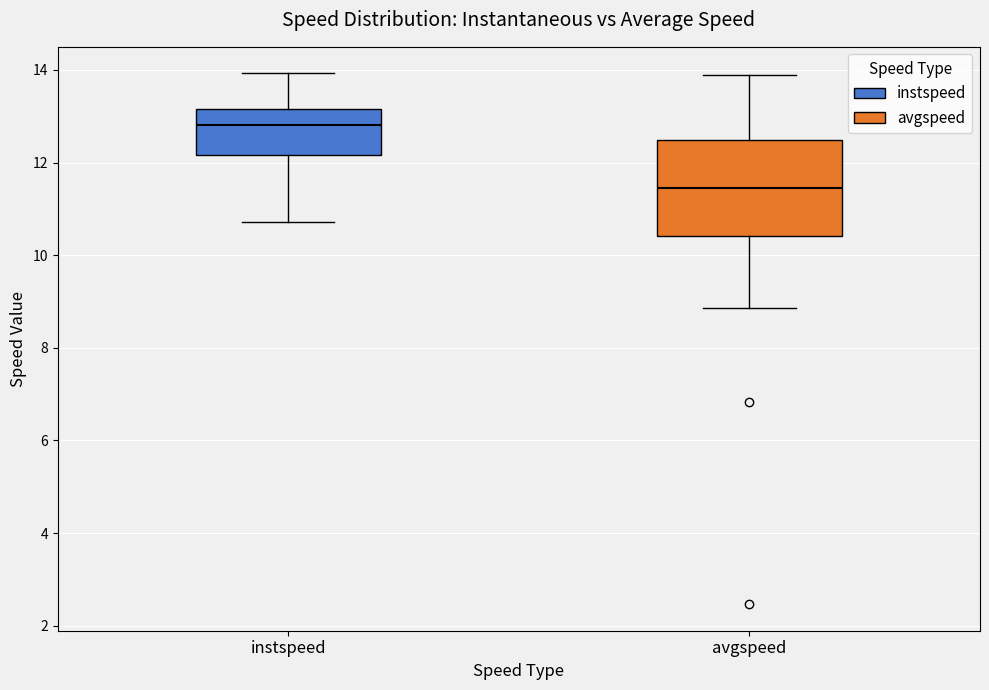

Comparing the boxes themselves (not the whiskers), which one is the tallest?

avgspeed